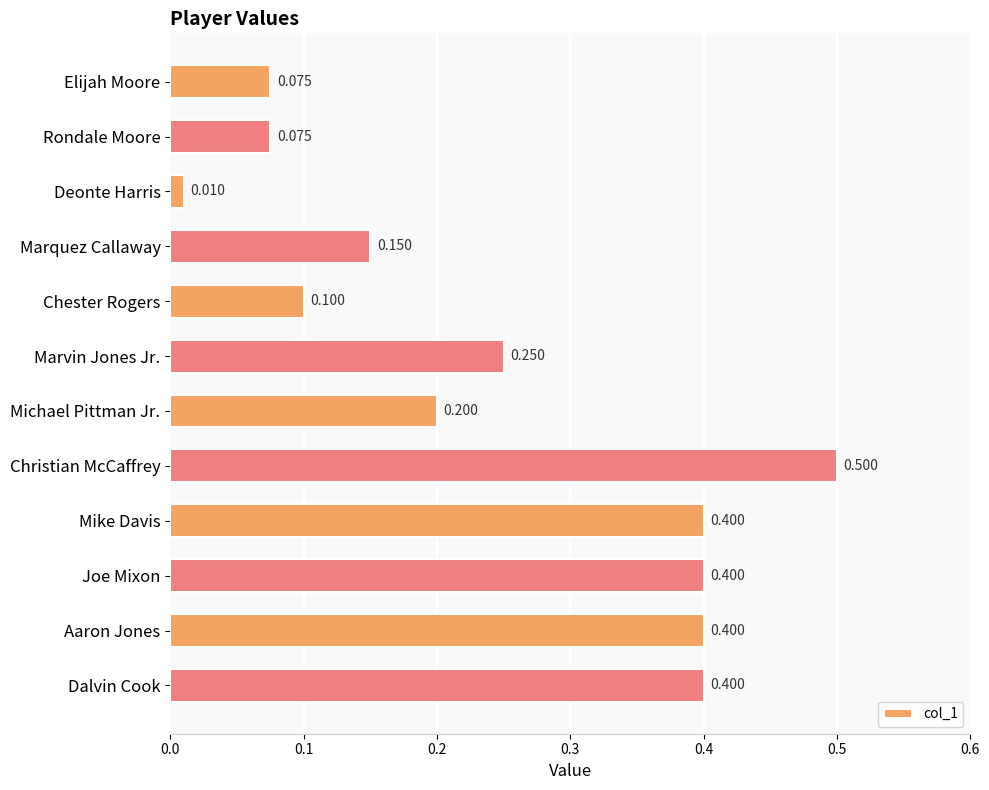

What is the greatest value displayed?

0.5